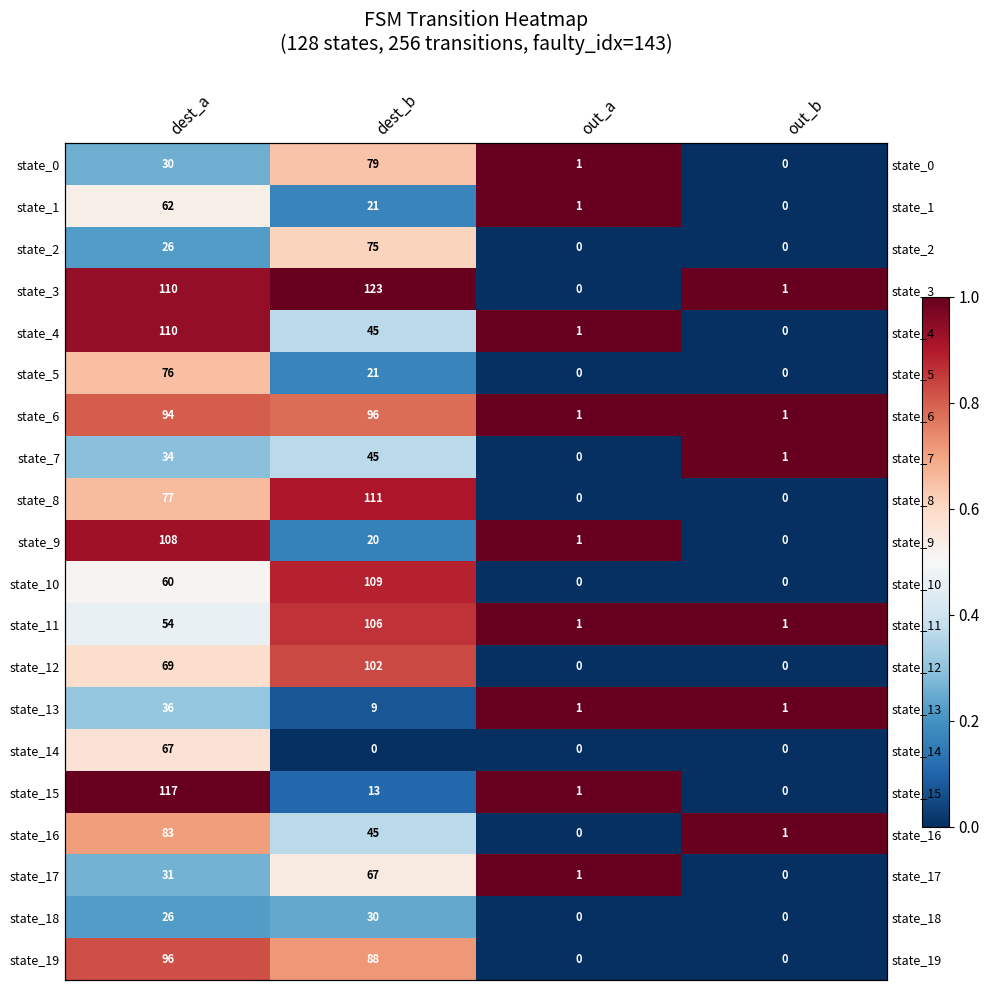

Between dest_a and out_a, which is larger?

out_a